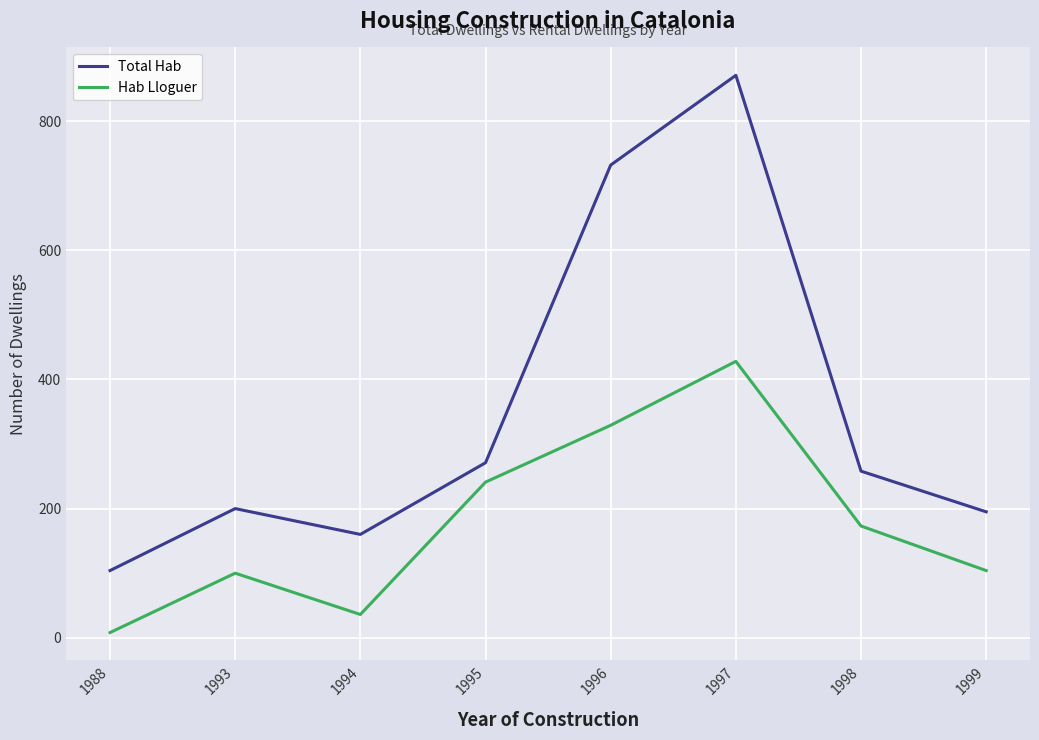

At which category is the sum across all series the highest?

1997